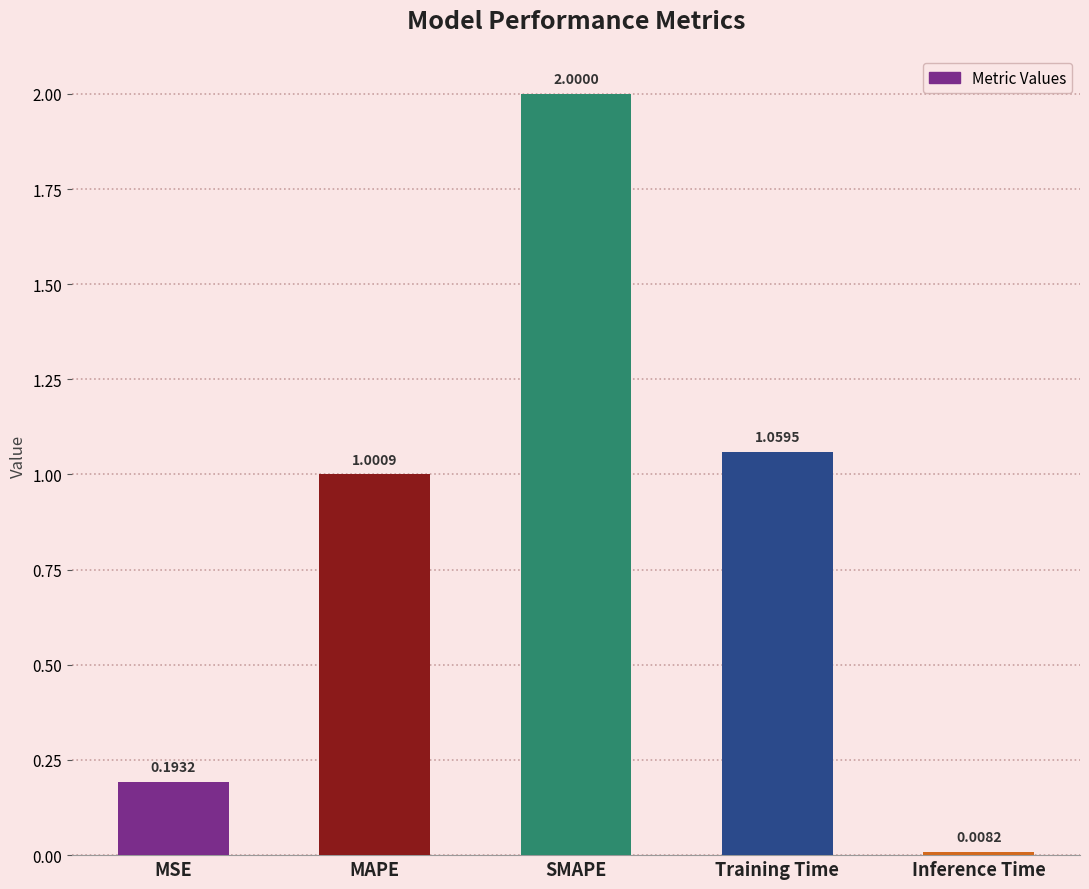

At which label is the value closest to 1?

MAPE